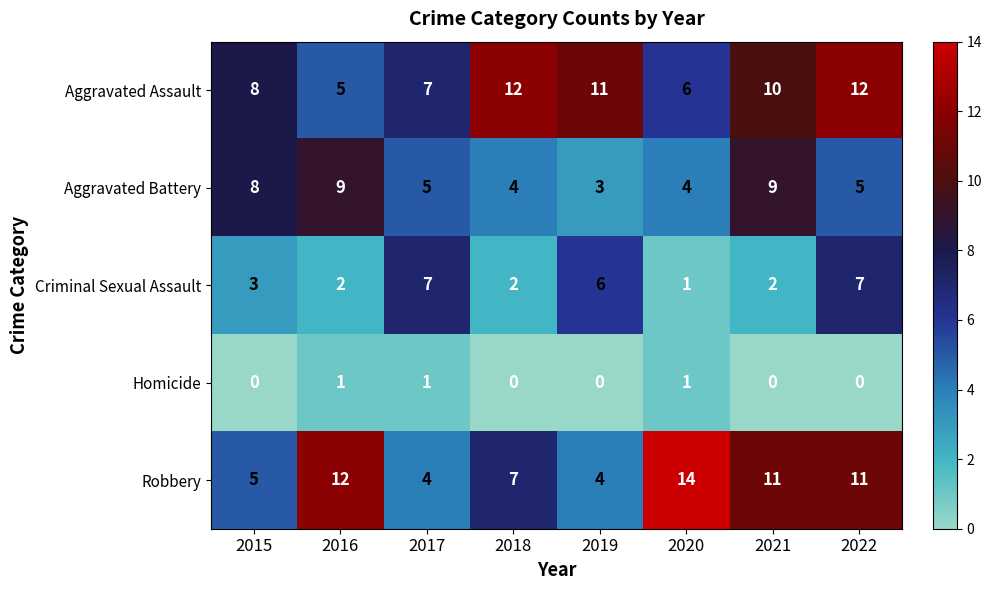

What is the difference between the highest and lowest values at 2016?

11